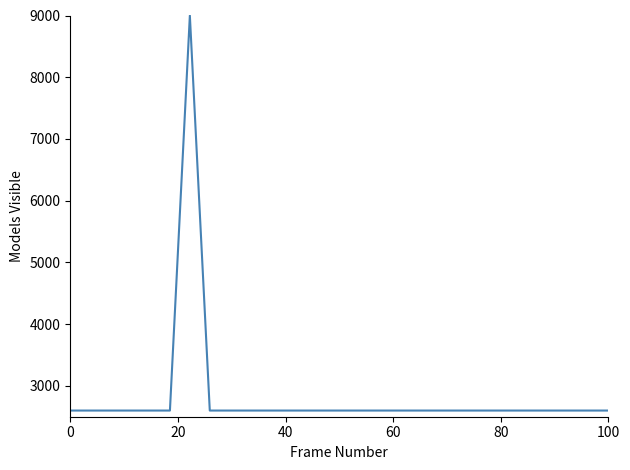

What is the maximum value shown in the chart?

9000